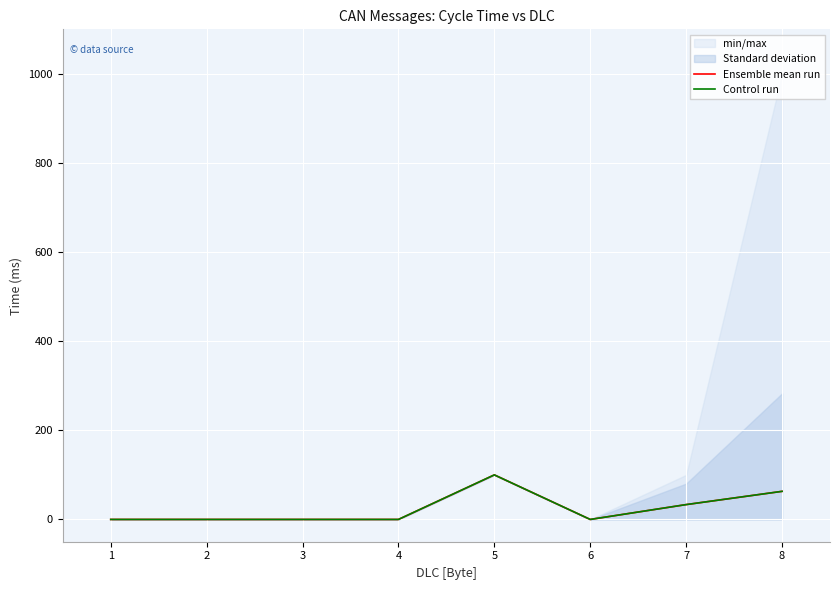

How many values in the Control run series exceed 0?

3